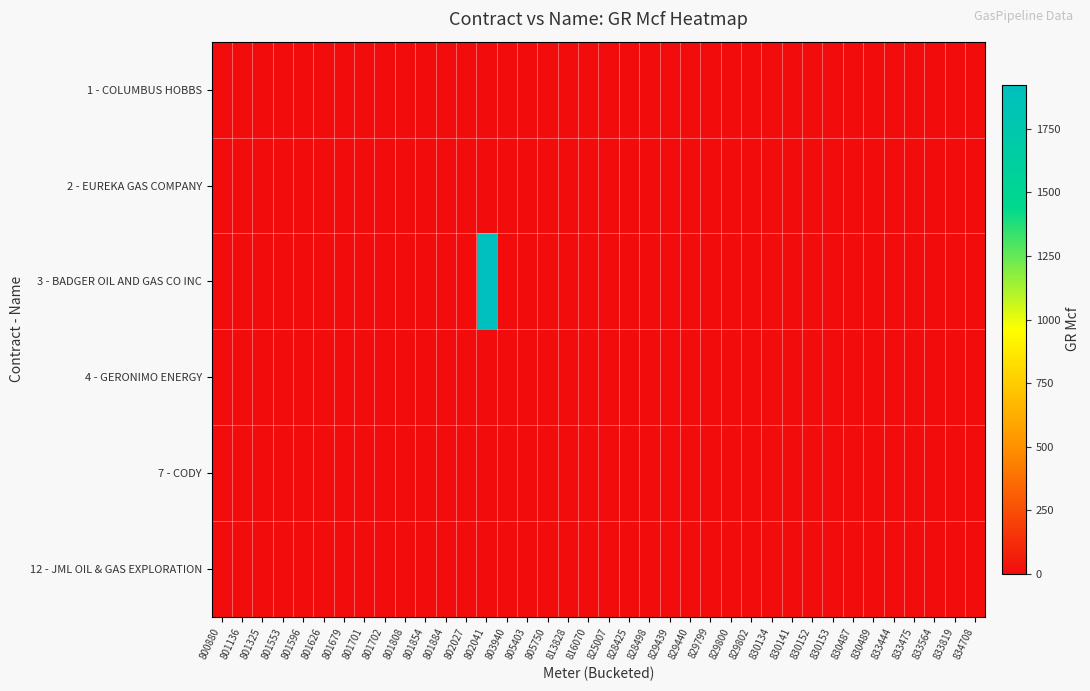

Rank the series at 829799 from highest to lowest value.

1 - COLUMBUS HOBBS, 2 - EUREKA GAS COMPANY, 3 - BADGER OIL AND GAS CO INC, 4 - GERONIMO ENERGY, 7 - CODY, 12 - JML OIL & GAS EXPLORATION